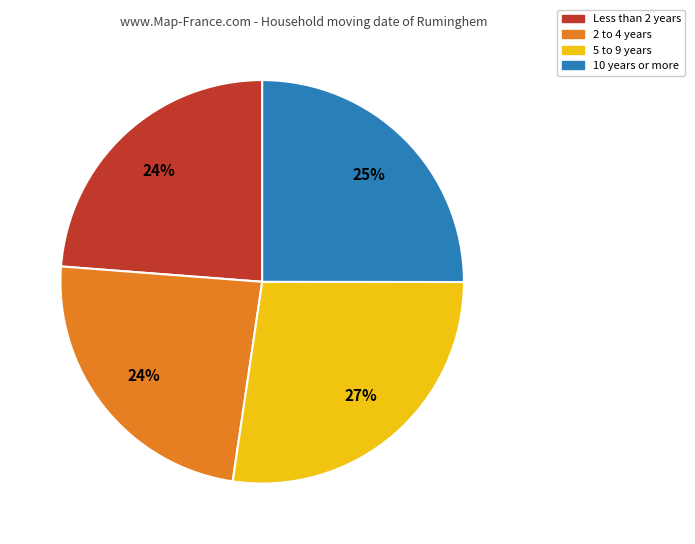

To the nearest percent, what is the average slice percentage?

25%